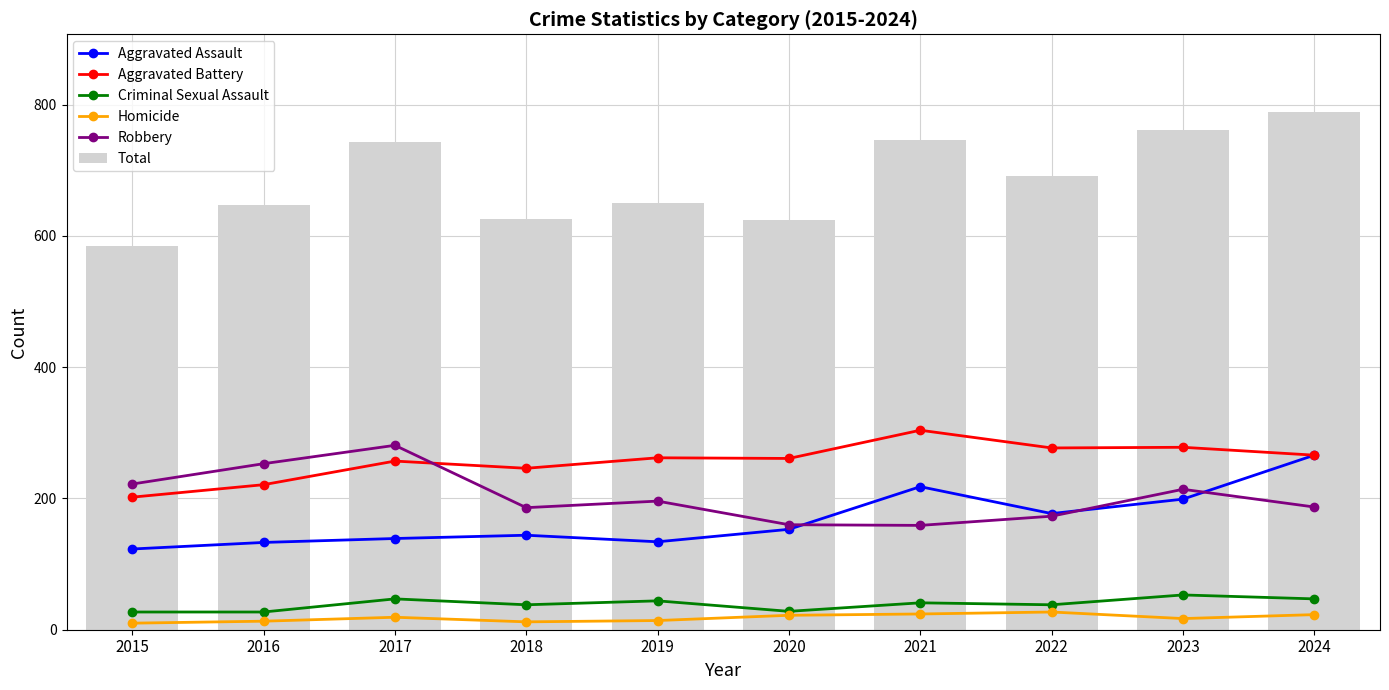

Rank the categories by Criminal Sexual Assault value from lowest to highest.

2015, 2016, 2020, 2018, 2022, 2021, 2019, 2017, 2024, 2023